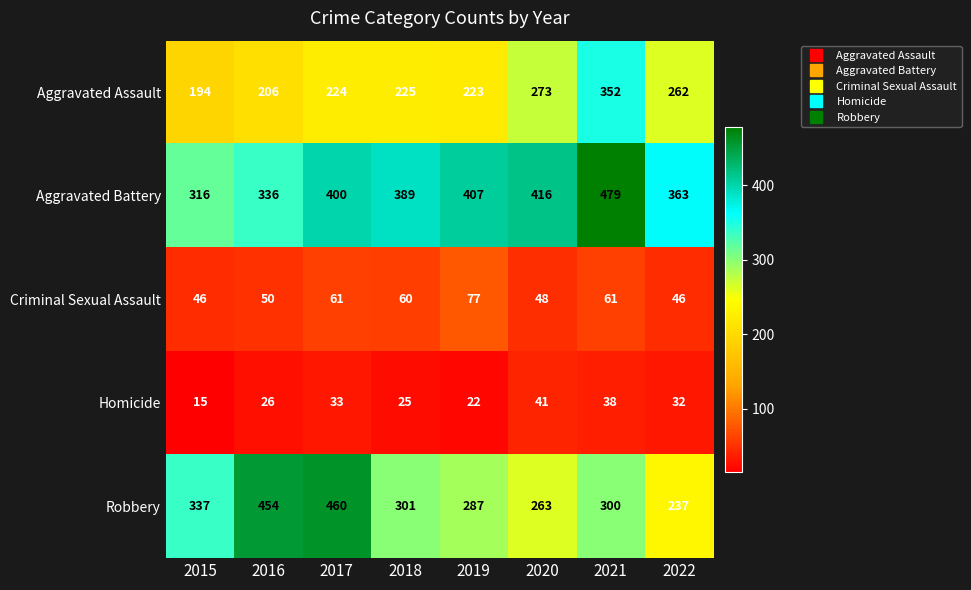

How many values in the Aggravated Battery series are below 400?

4